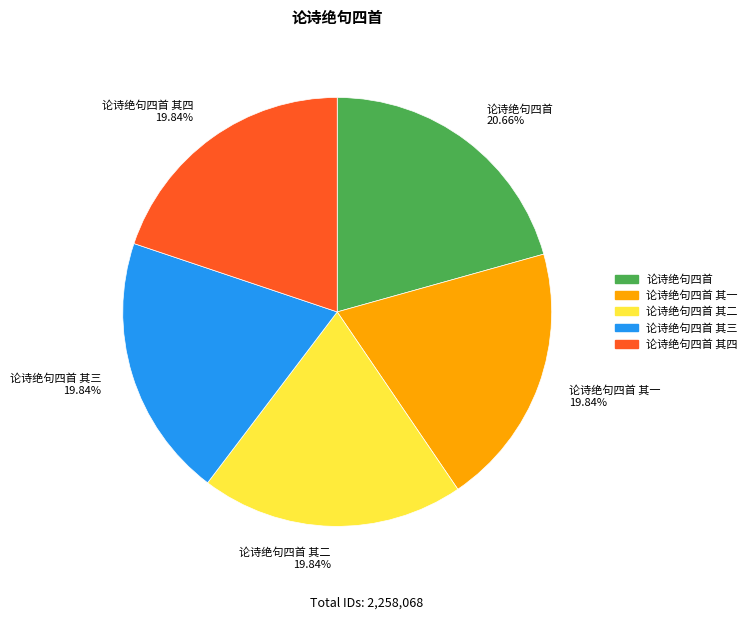

How many slices are in this pie chart?

5